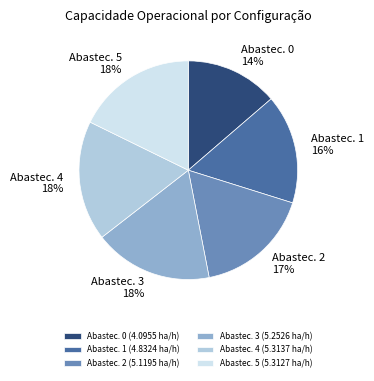

To the nearest percent, what is the difference between the largest and smallest slice percentages?

4%